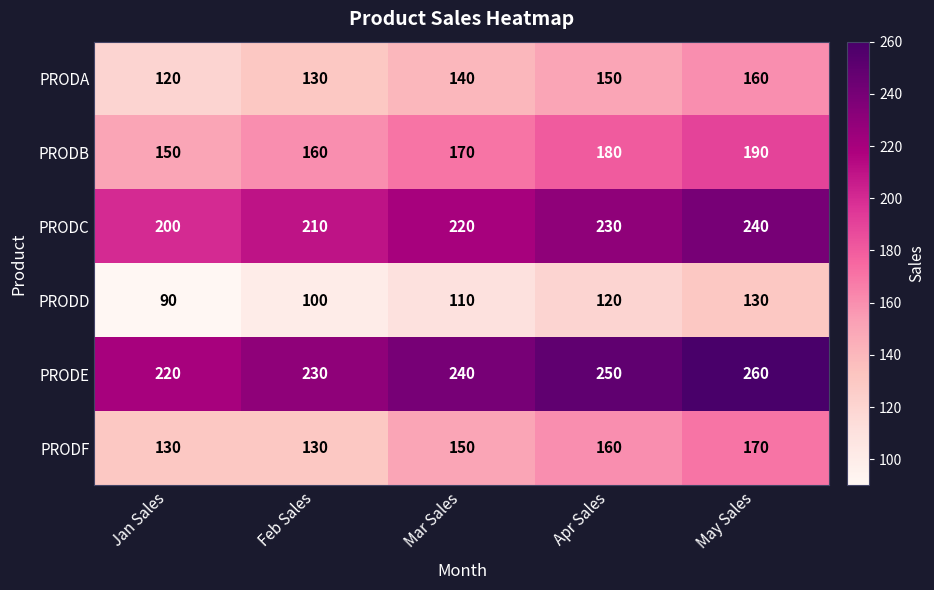

Reading left to right, list all the values displayed in this chart.

PRODA: Jan Sales=120	Feb Sales=130	Mar Sales=140	Apr Sales=150	May Sales=160
PRODB: Jan Sales=150	Feb Sales=160	Mar Sales=170	Apr Sales=180	May Sales=190
PRODC: Jan Sales=200	Feb Sales=210	Mar Sales=220	Apr Sales=230	May Sales=240
PRODD: Jan Sales=90	Feb Sales=100	Mar Sales=110	Apr Sales=120	May Sales=130
PRODE: Jan Sales=220	Feb Sales=230	Mar Sales=240	Apr Sales=250	May Sales=260
PRODF: Jan Sales=130	Feb Sales=130	Mar Sales=150	Apr Sales=160	May Sales=170